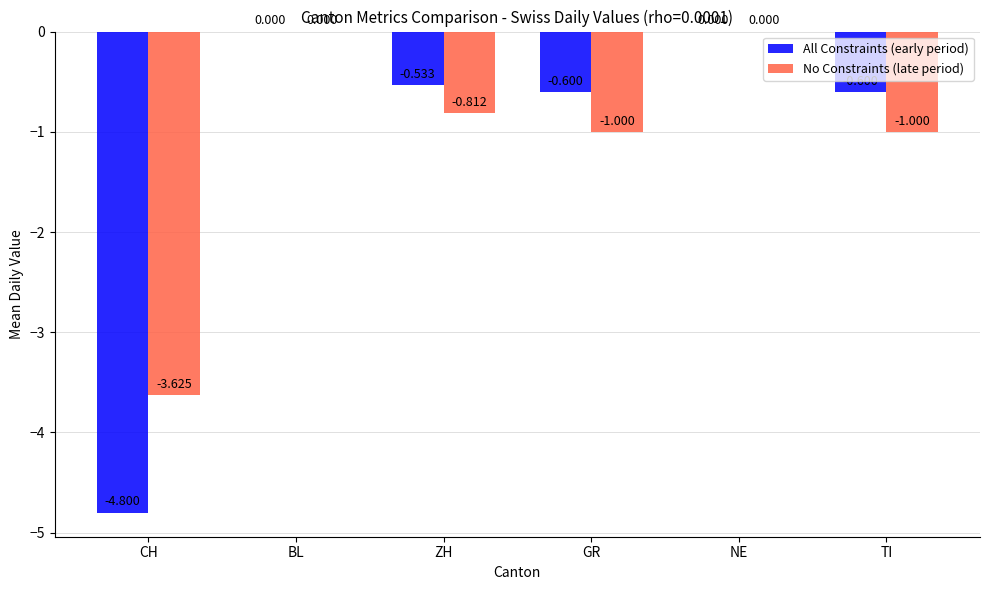

The value of All Constraints (early period) at ZH is -0.7. True or false?

False